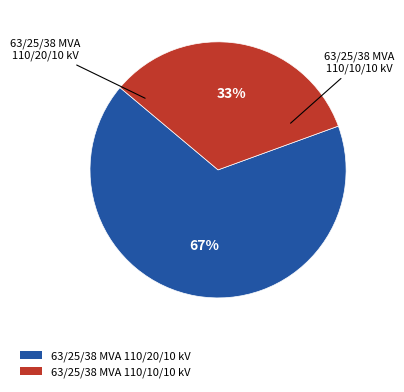

To the nearest percent, what is the average slice percentage?

50%